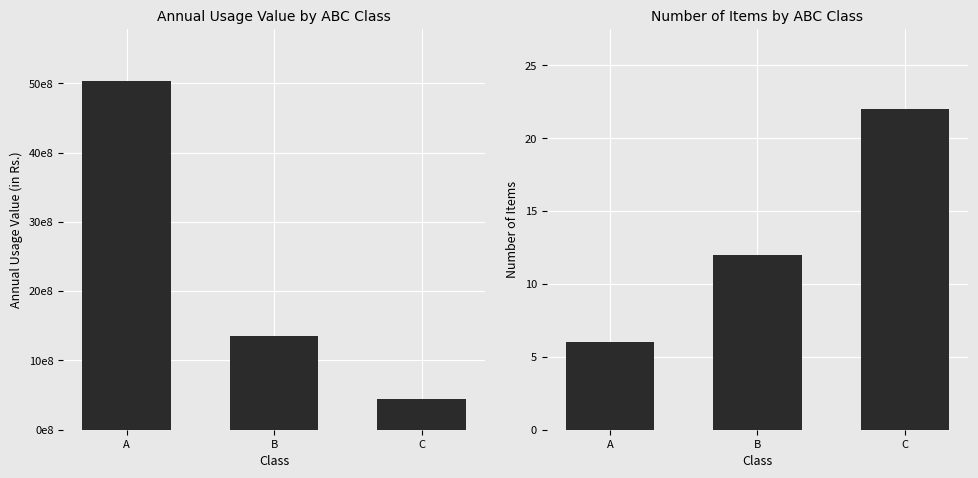

How many Annual Usage Value (in Rs.) values are between 448430246 and 5027812170?

3